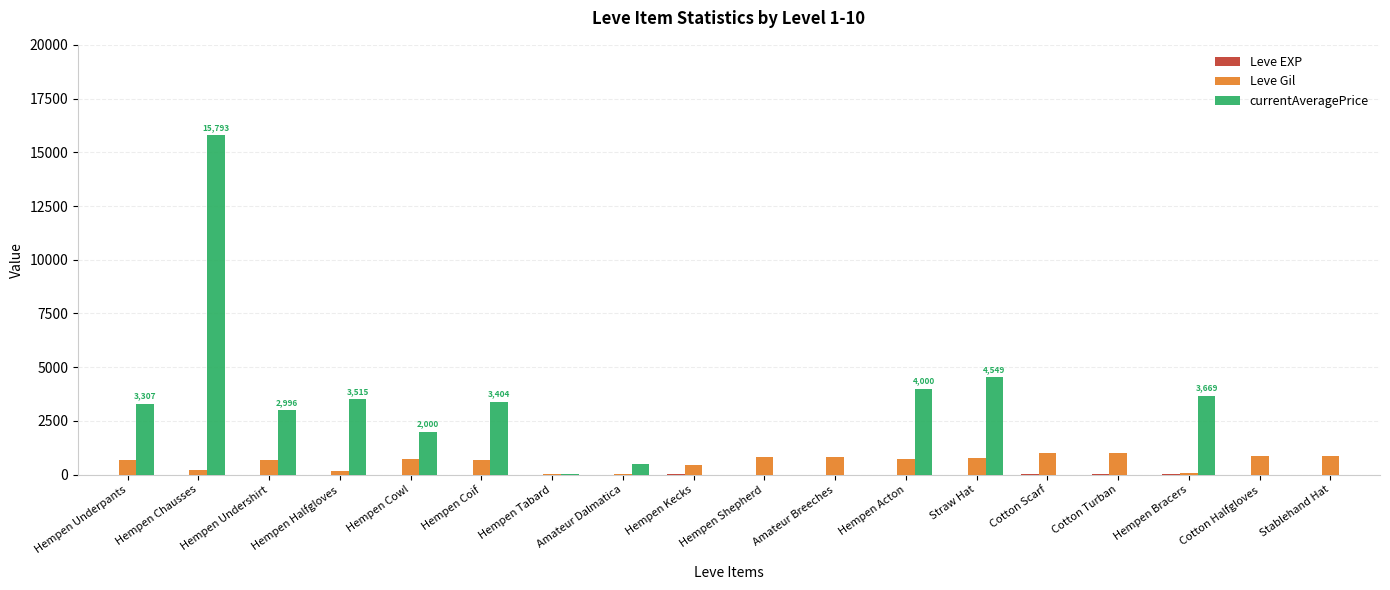

Are the bars grouped side by side (vs. stacked)?

Yes